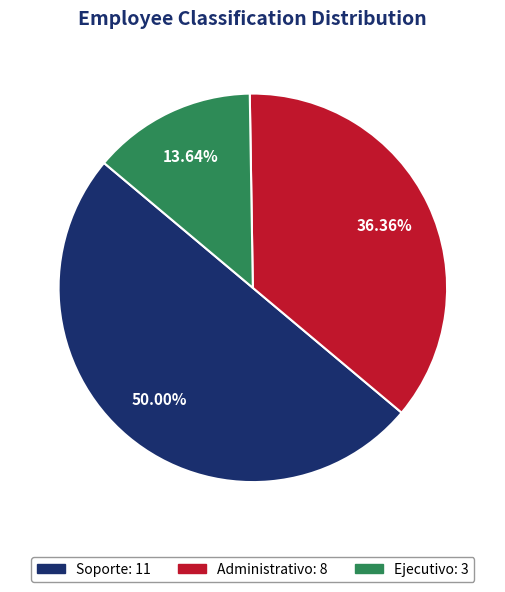

Which has a higher value, Administrativo or Soporte?

Soporte